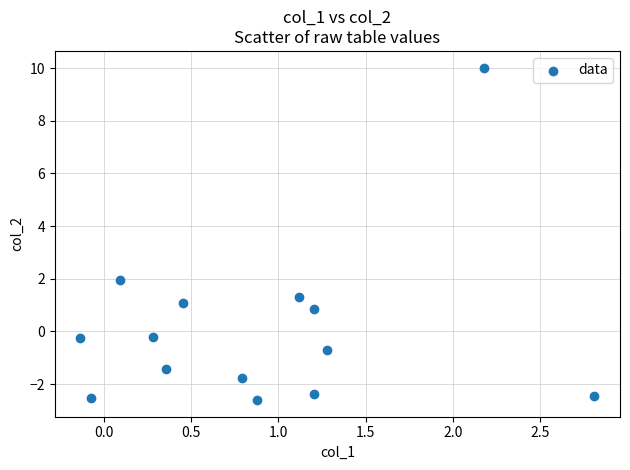

What Y value in the scatter plot is closest to 3?

1.9